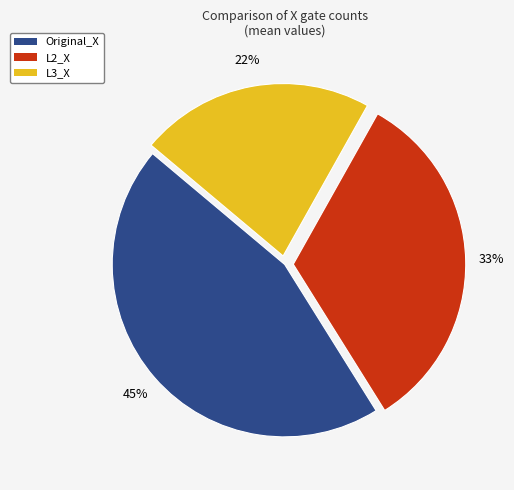

Is there any slice that represents more than half of the pie?

No